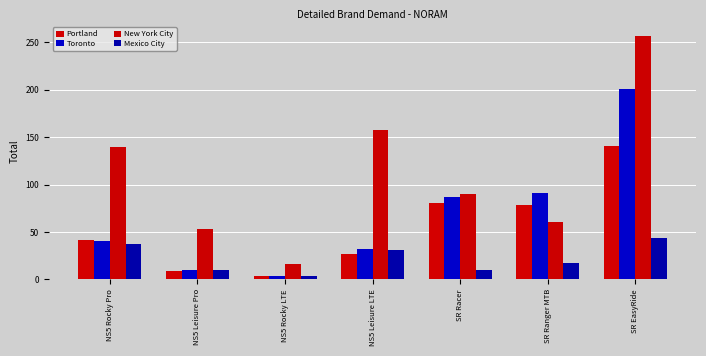

List the labels in order of Portland value, largest first.

SR EasyRide, SR Racer, SR Ranger MTB, NS5 Rocky Pro, NS5 Leisure LTE, NS5 Leisure Pro, NS5 Rocky LTE